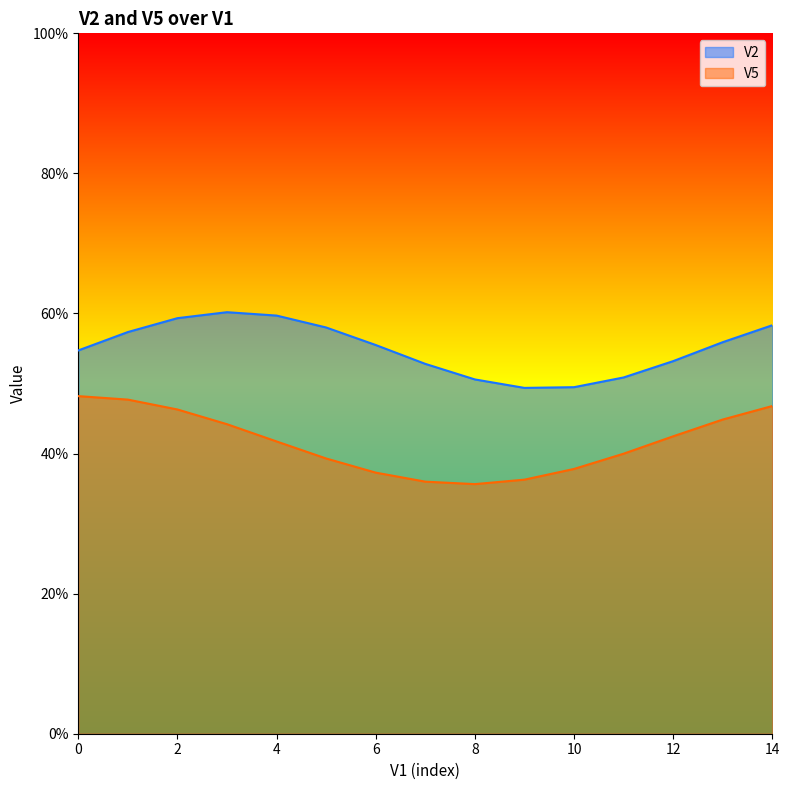

True or false: V5 has a value of 0.7 at 8.

False